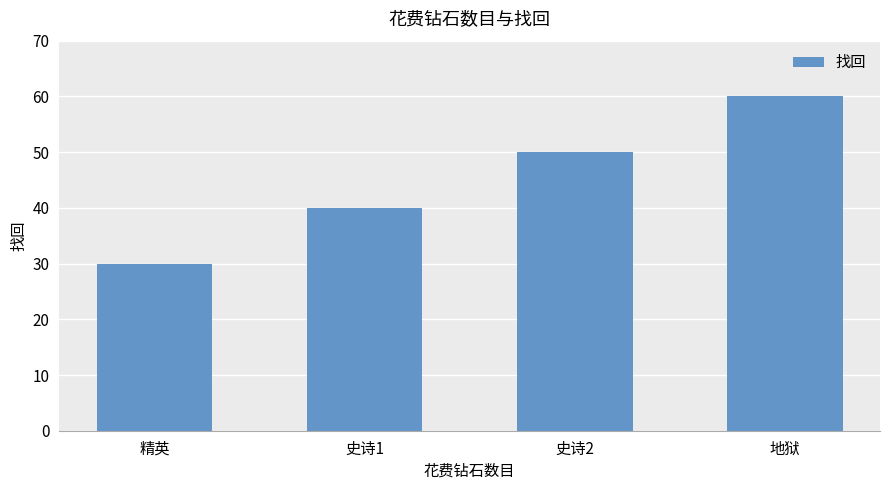

At which category does the chart reach its minimum across all series?

精英